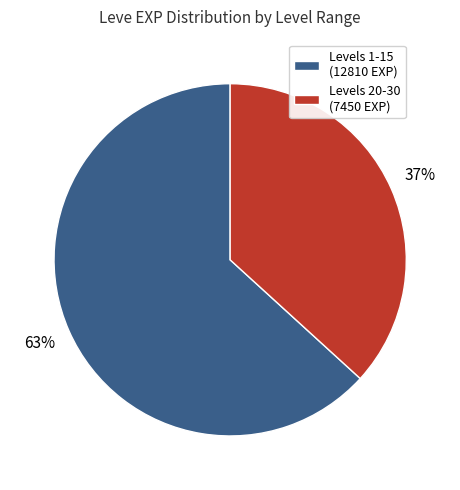

How many slices are in this pie chart?

2